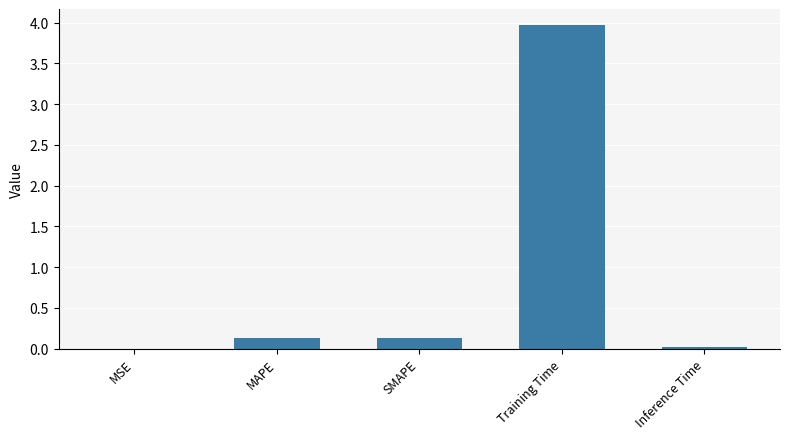

The value at Training Time is 4.0. True or false?

True